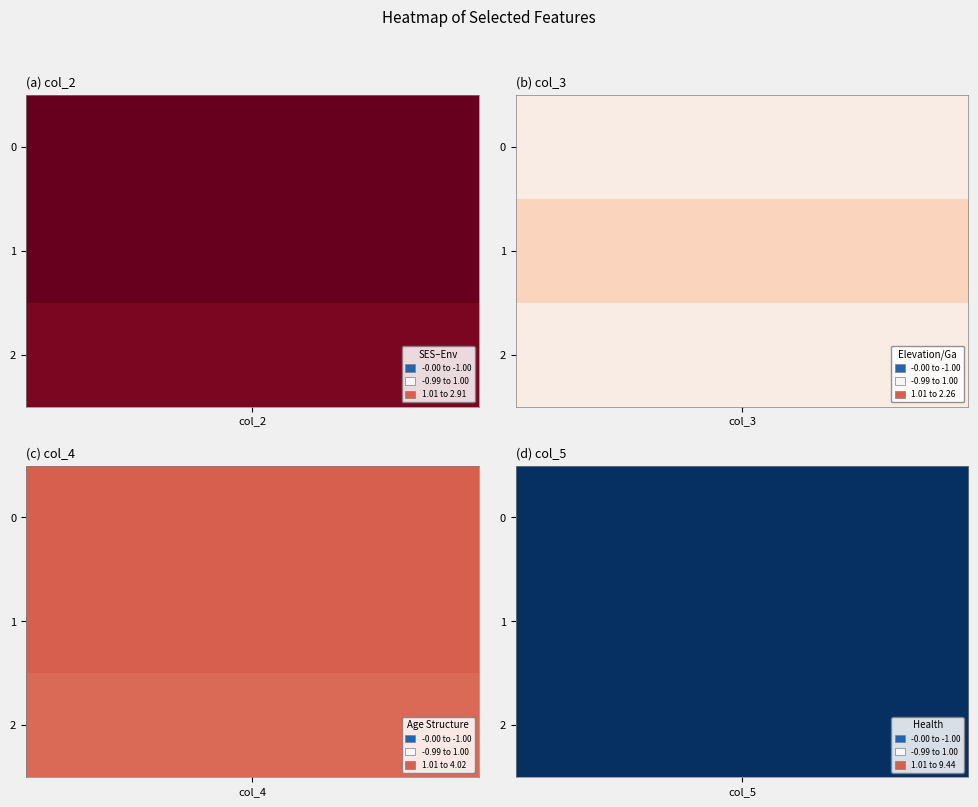

At which category is the sum across all series the highest?

1